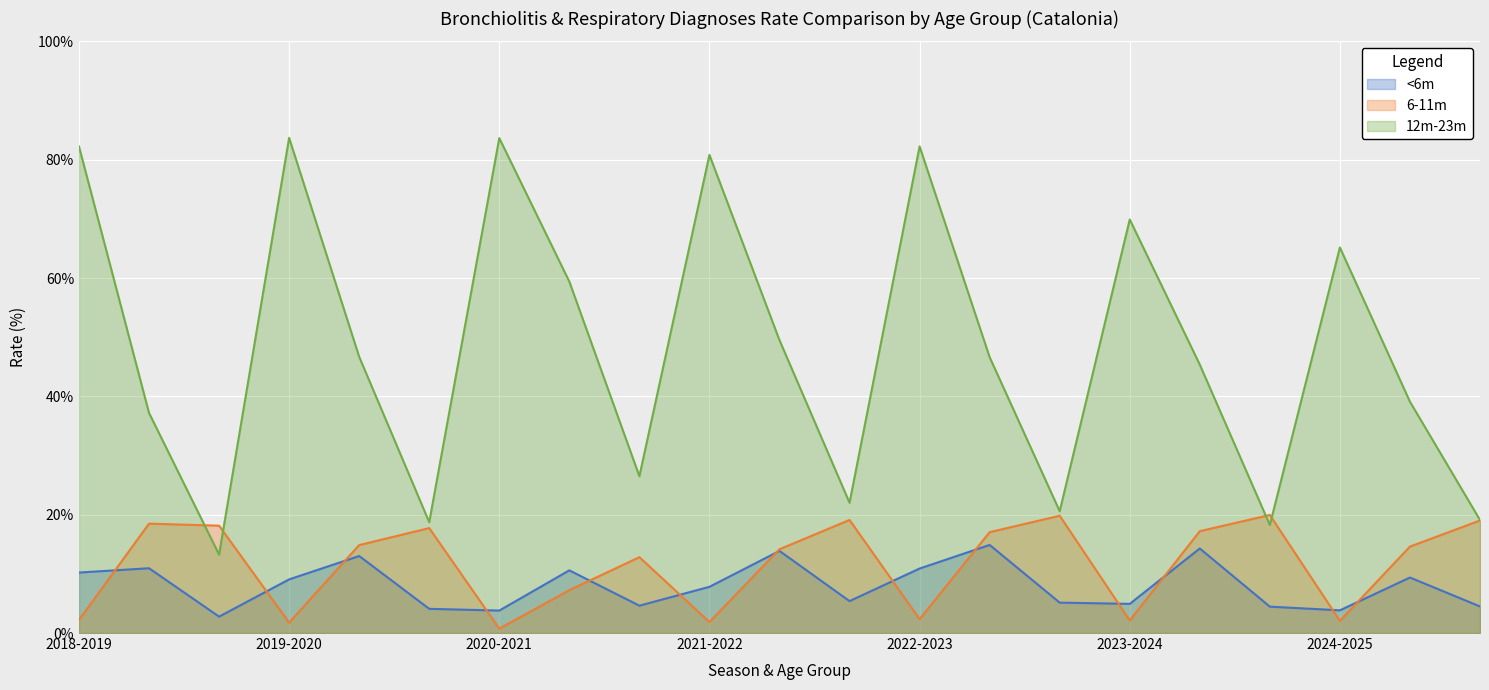

Which series ends up on top after the final intersection of 6-11m and 12m-23m?

12m-23m